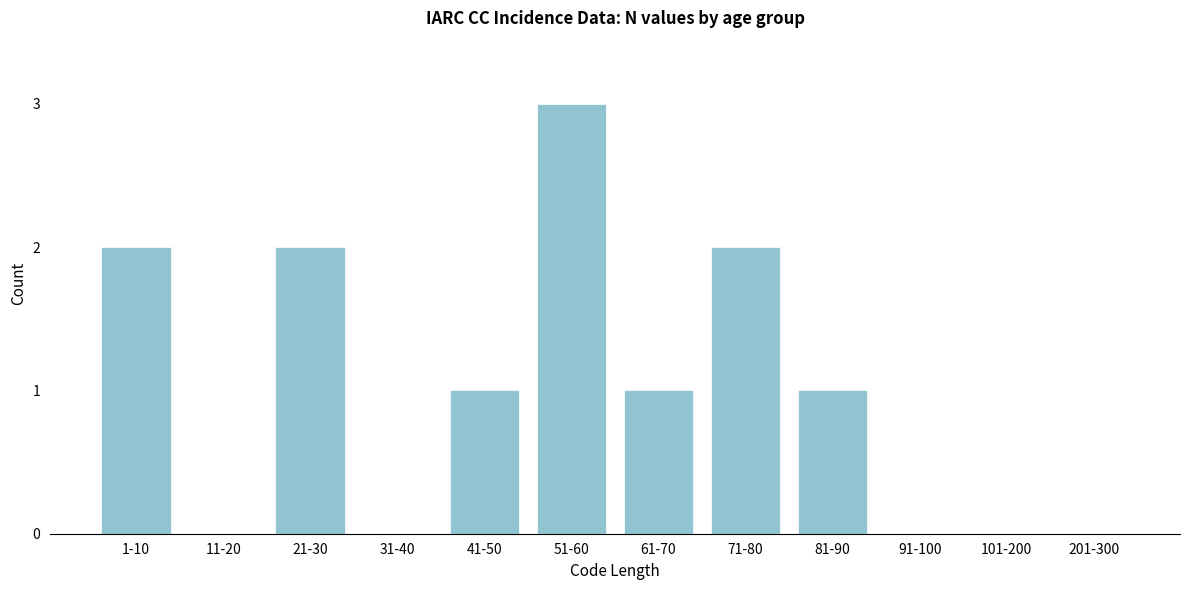

Reading left to right, list all the values displayed in this chart.

1-10=2	11-20=0	21-30=2	31-40=0	41-50=1	51-60=3	61-70=1	71-80=2	81-90=1	91-100=0	101-200=0	201-300=0